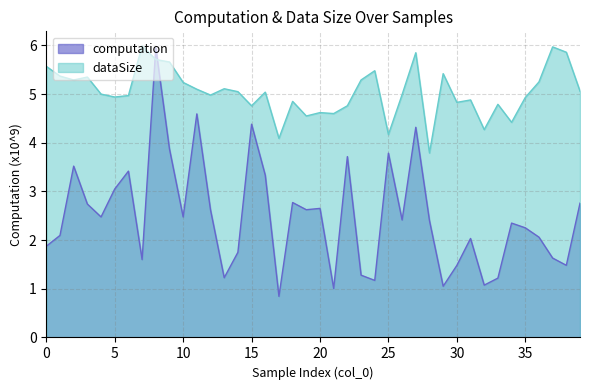

List the series in order of their overall mean, lowest first.

computation, dataSize